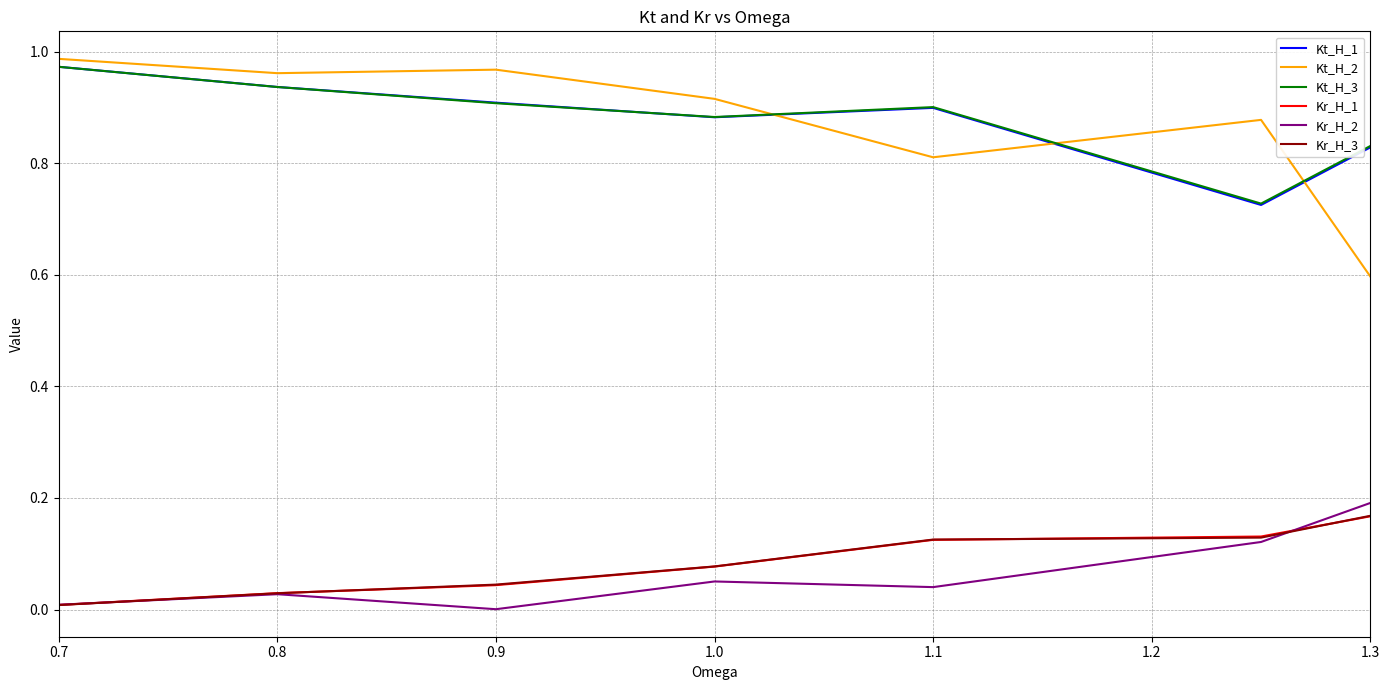

How many interior local peaks does the Kr_H_2 series have?

2